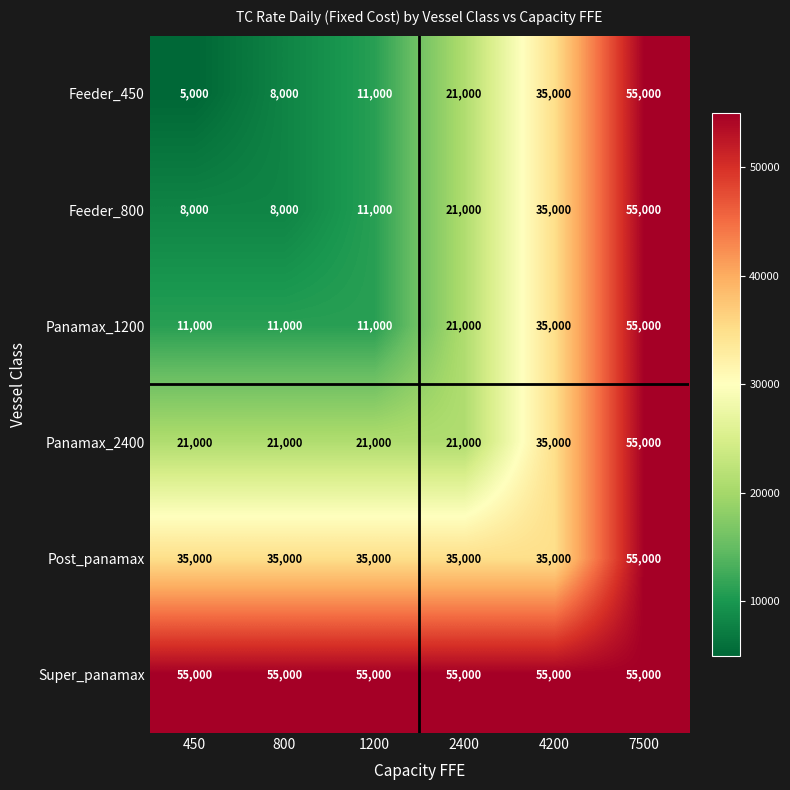

Rank the series at 450 from highest to lowest value.

Super_panamax, Post_panamax, Panamax_2400, Panamax_1200, Feeder_800, Feeder_450